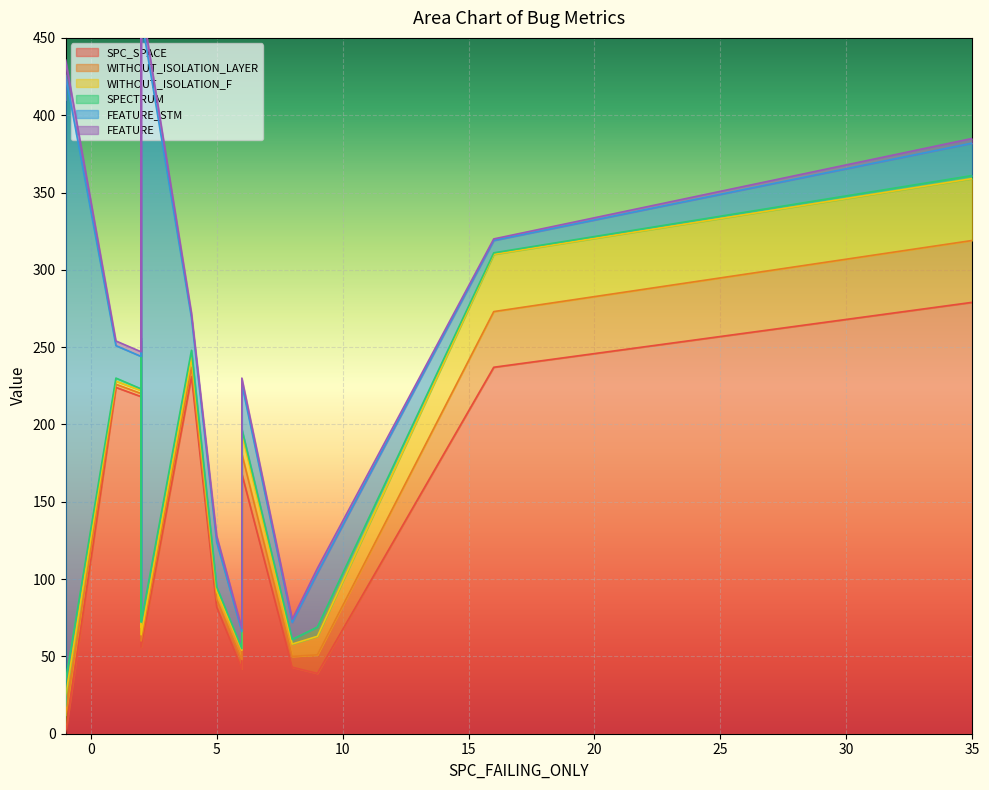

True or false: FEATURE has a value of 7 at 5.

False